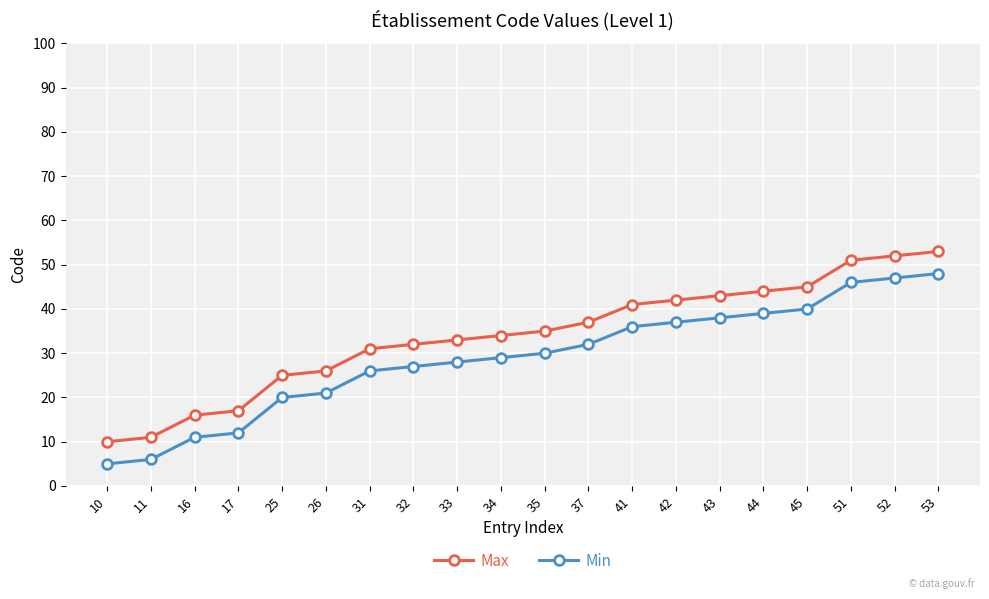

True or false: Min and Max intersect in this chart.

False